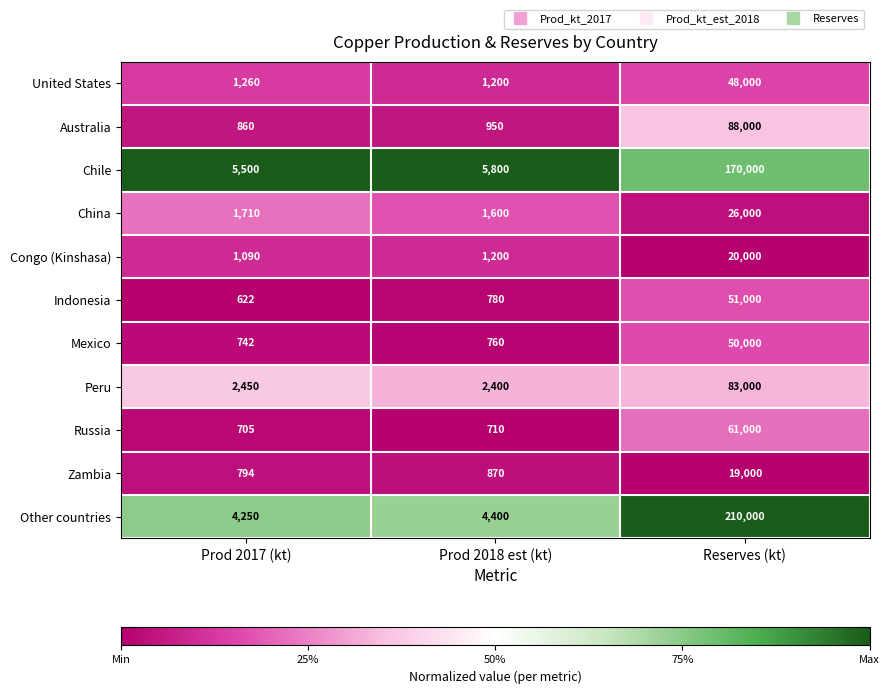

What is the difference between the Russia values at Prod 2018 est (kt) and Prod 2017 (kt)?

5